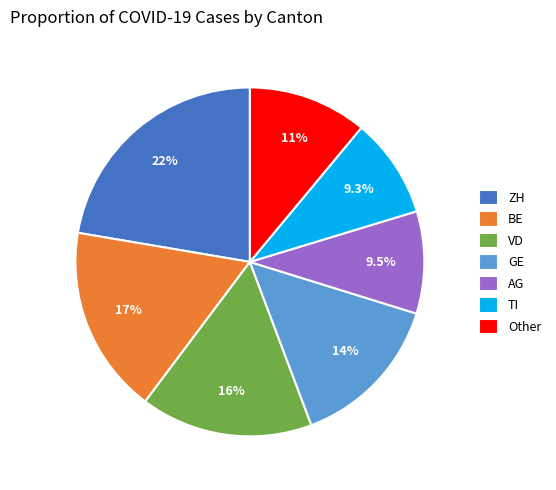

How many slices are in this pie chart?

7